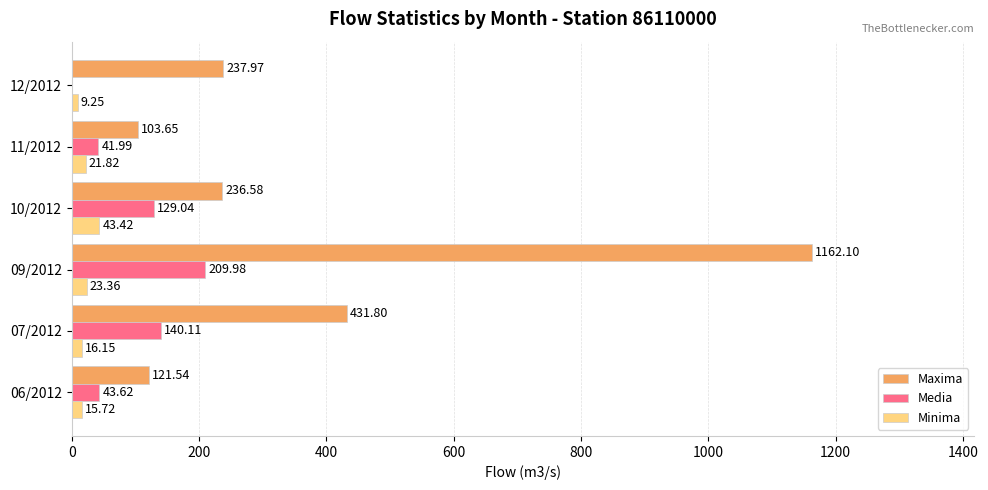

What is the total value across all series at 06/2012?

180.9